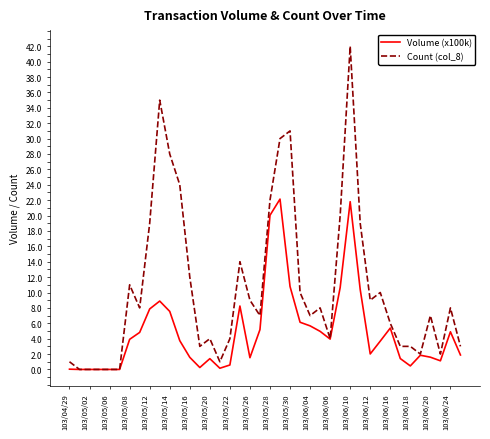

List the series in order of their overall mean, highest first.

Count (col_8), Volume (x100k)